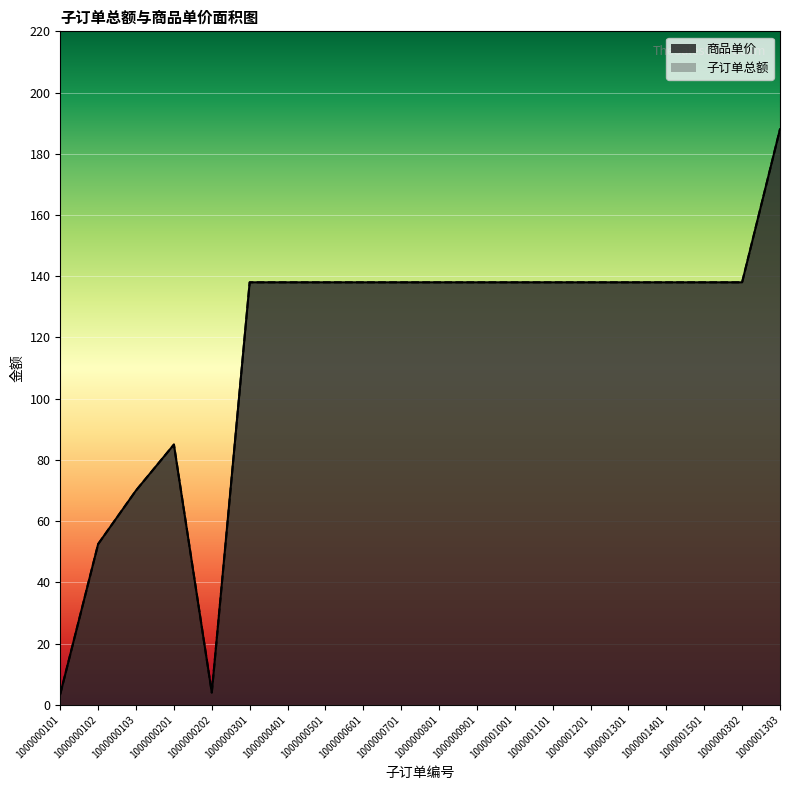

Reading left to right, extract all data points from this chart.

商品单价: 3.5	52.5	70.0	85.0	4.0	138.0	138.0	138.0	138.0	138.0	138.0	138.0	138.0	138.0	138.0	138.0	138.0	138.0	138.0	188.0
子订单总额: 3.5	52.5	70.0	85.0	4.0	138.0	138.0	138.0	138.0	138.0	138.0	138.0	138.0	138.0	138.0	138.0	138.0	138.0	138.0	188.0